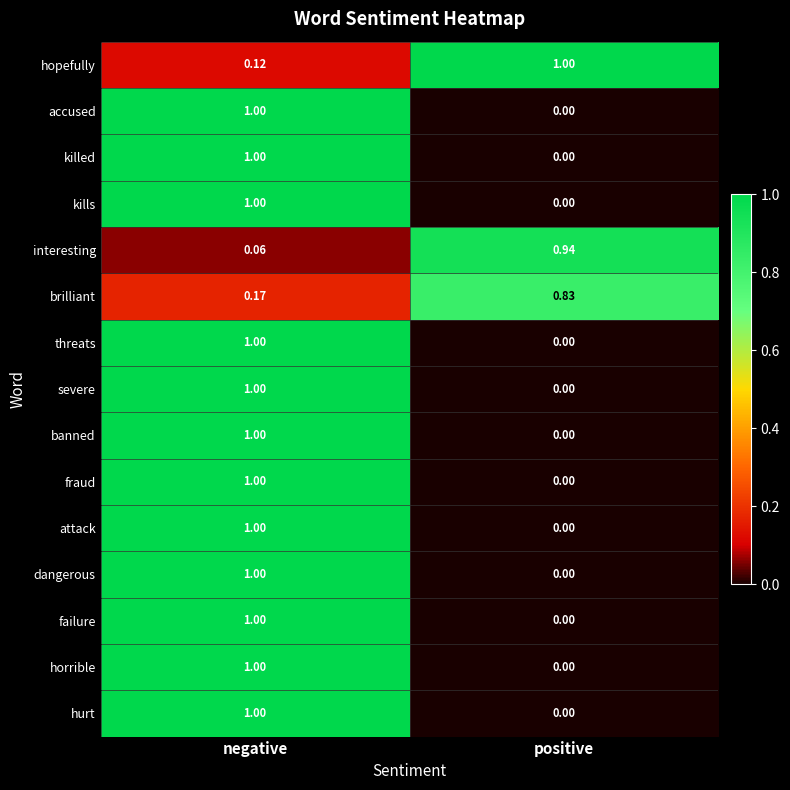

Which series has the largest total across all categories?

hopefully